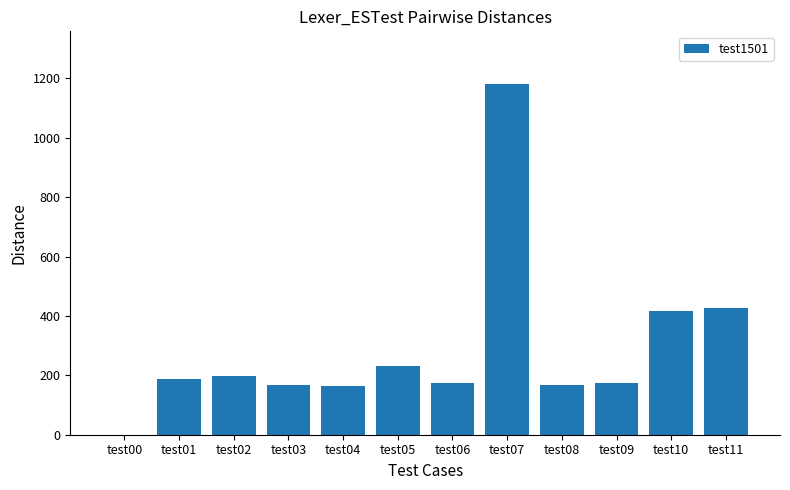

Approximately how many times larger is the value at test01 compared to test03?

1.1